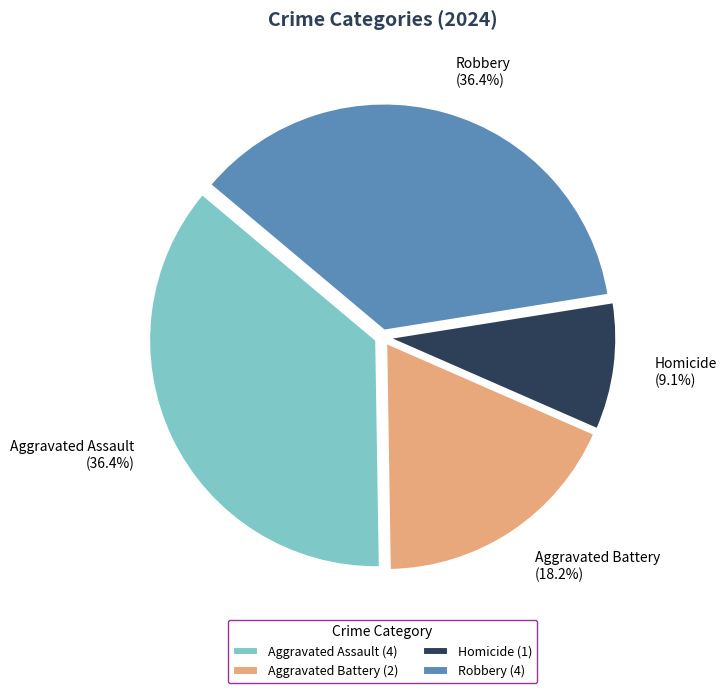

How many slices are in this pie chart?

4